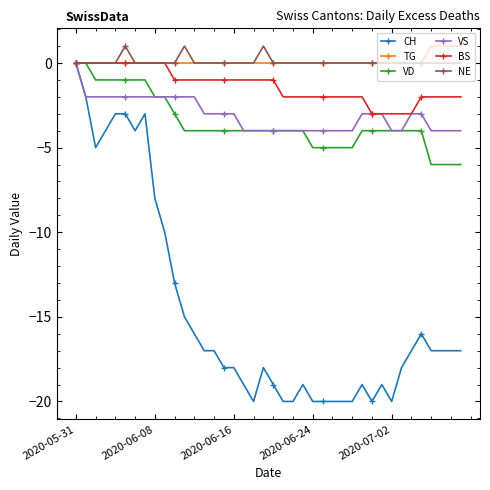

At how many categories does at least one series exceed -10?

40